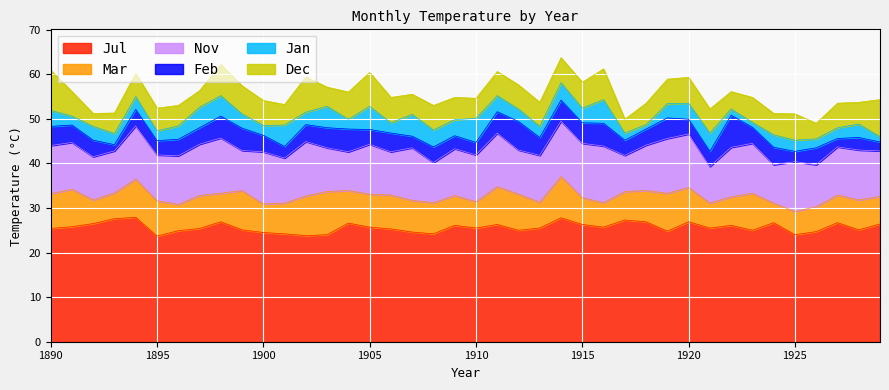

Which category has the highest value in the Nov series?

1916